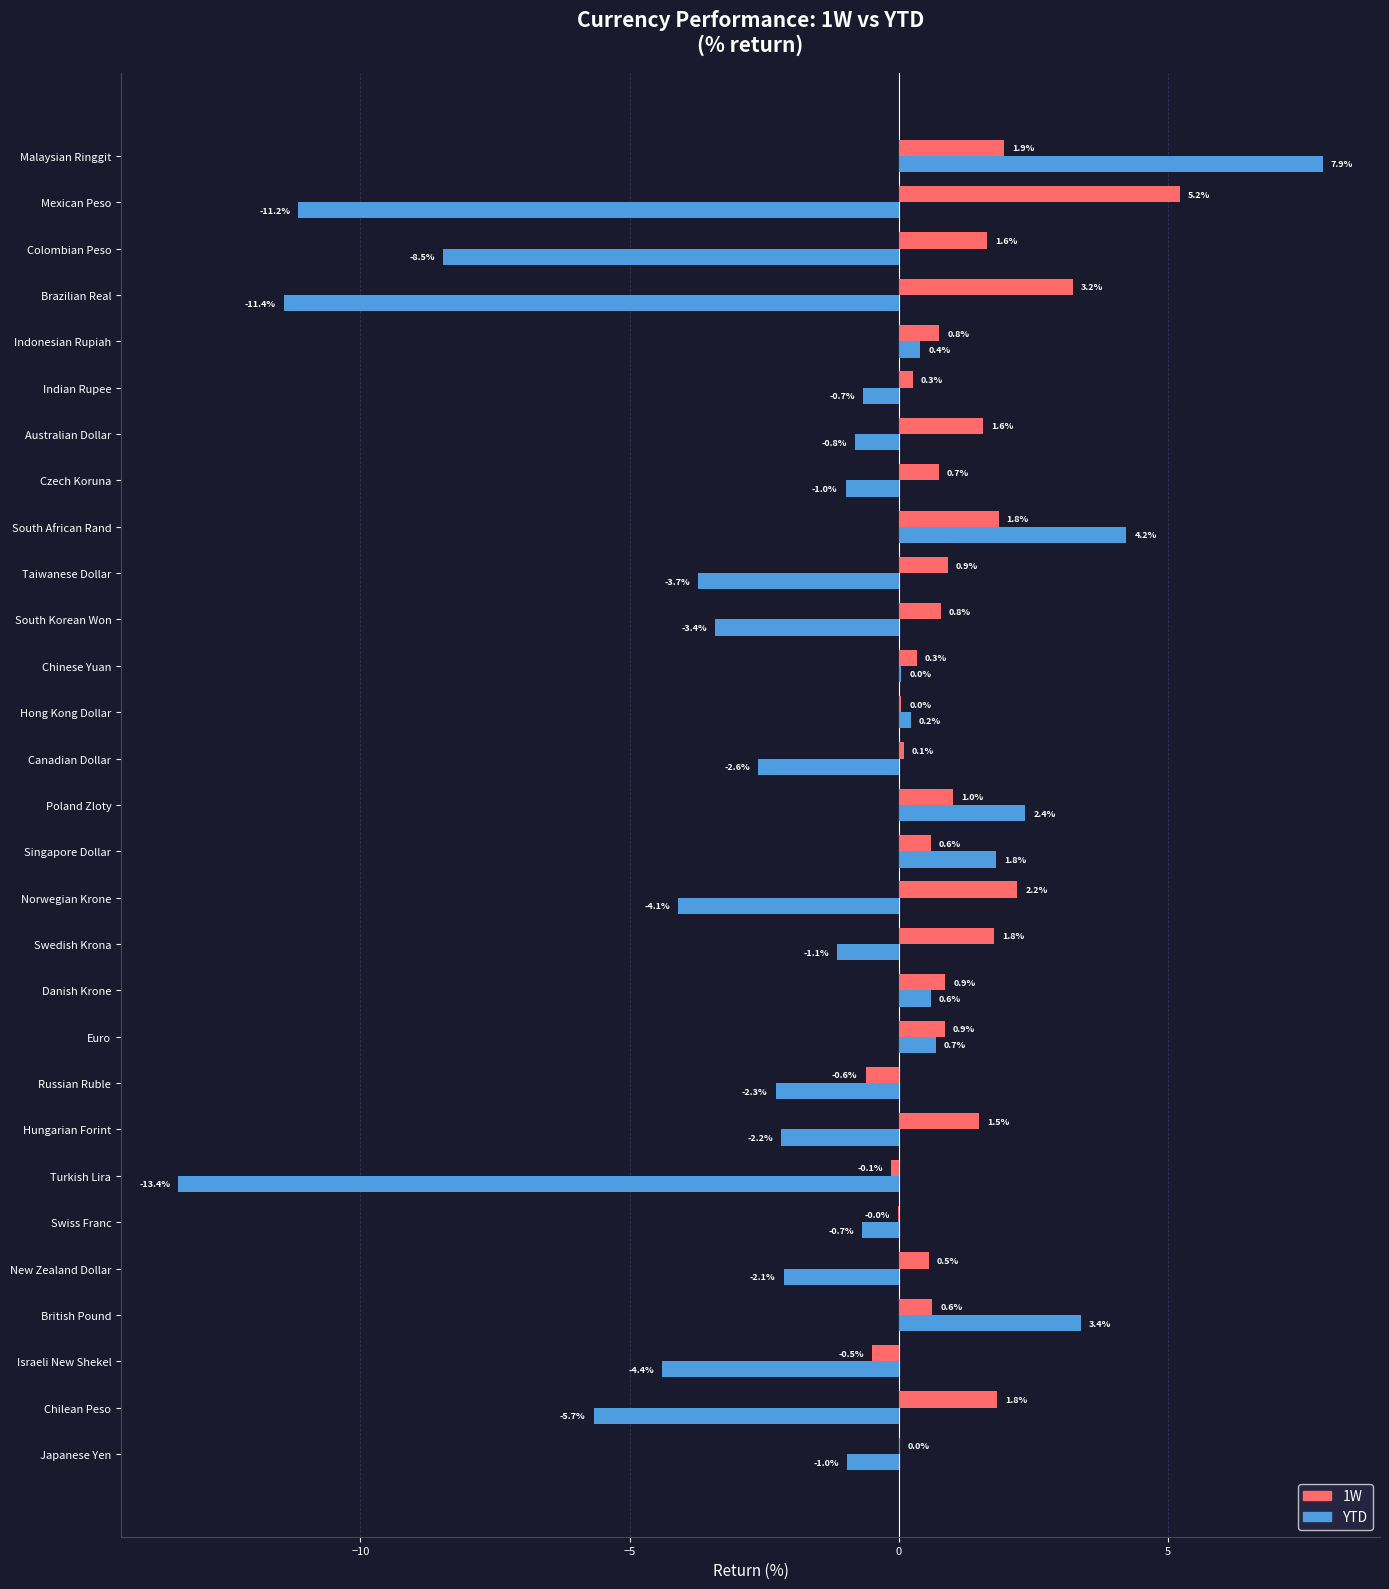

Which series changed the most between Norwegian Krone and Israeli New Shekel?

1W